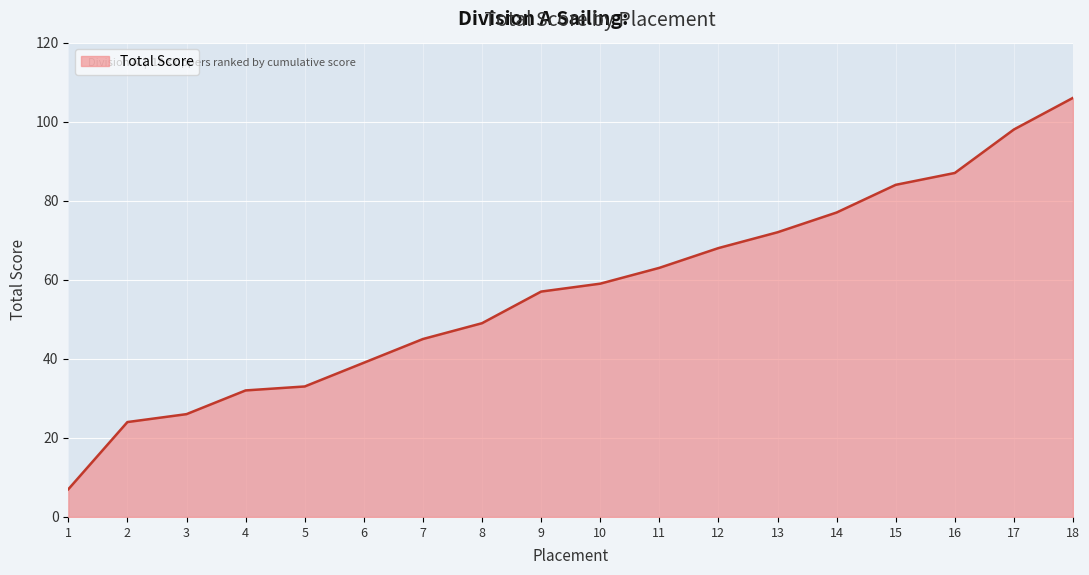

What is the change in value from 16 to 18?

+19